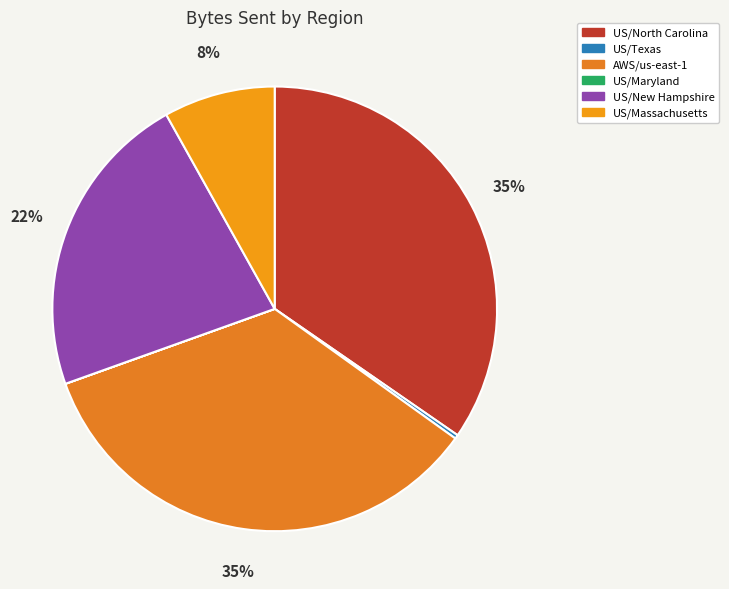

To the nearest percent, what percentage of the pie is US/New Hampshire?

22%